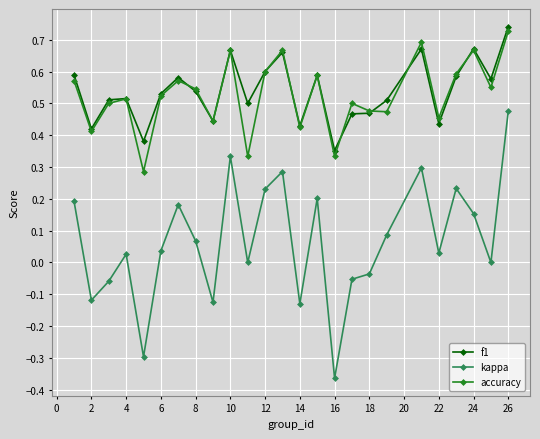

In accuracy, how many points are higher than both neighbors (excluding endpoints)?

8